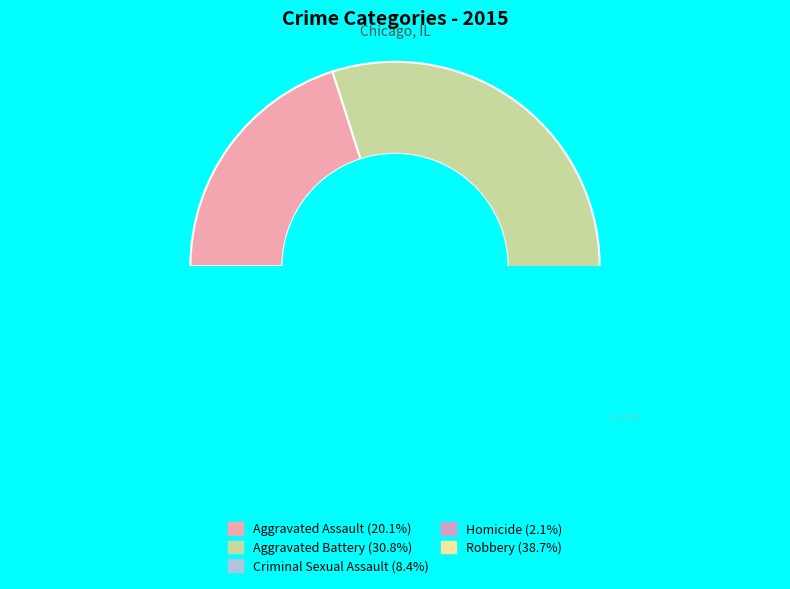

Which slice is the smallest?

Homicide